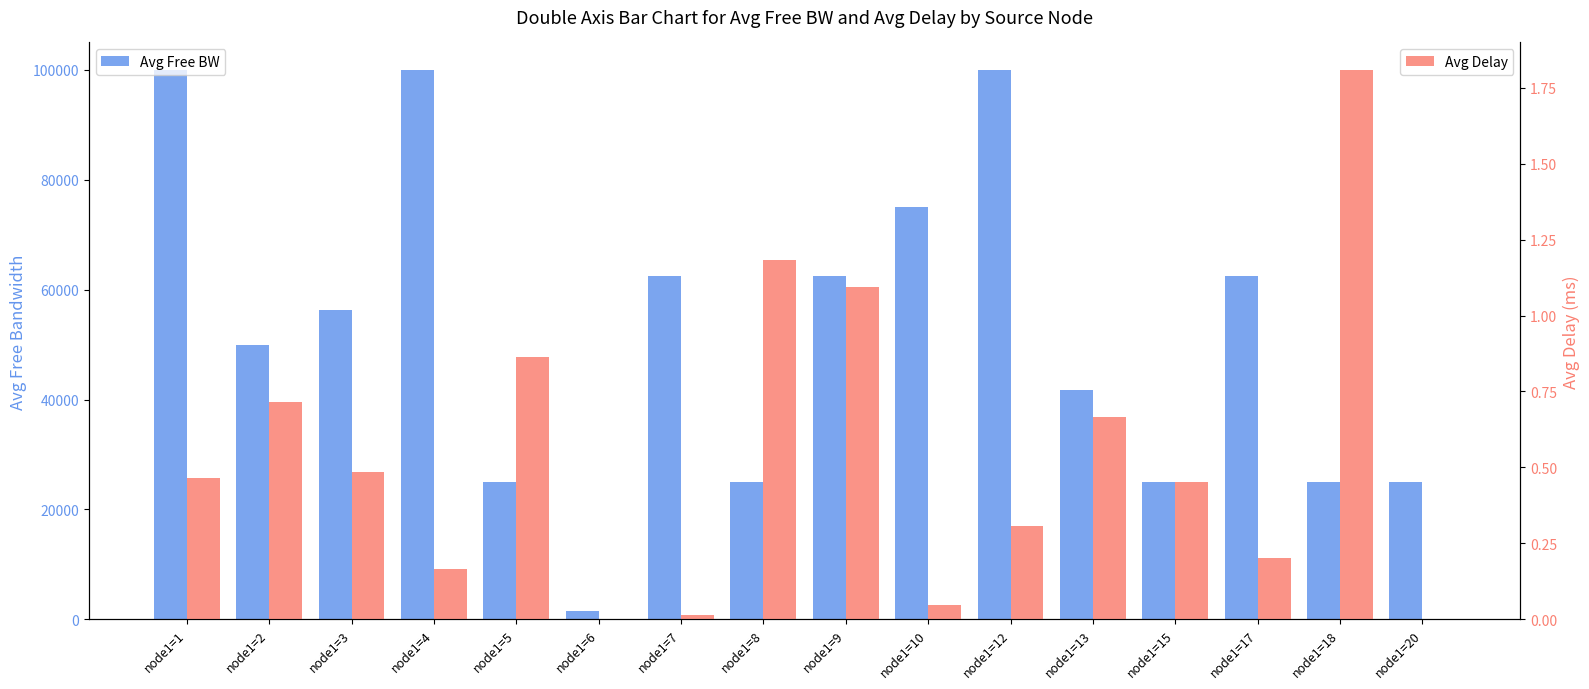

What is the value of the Avg Free BW bar at the 7th from the left?

62499.8